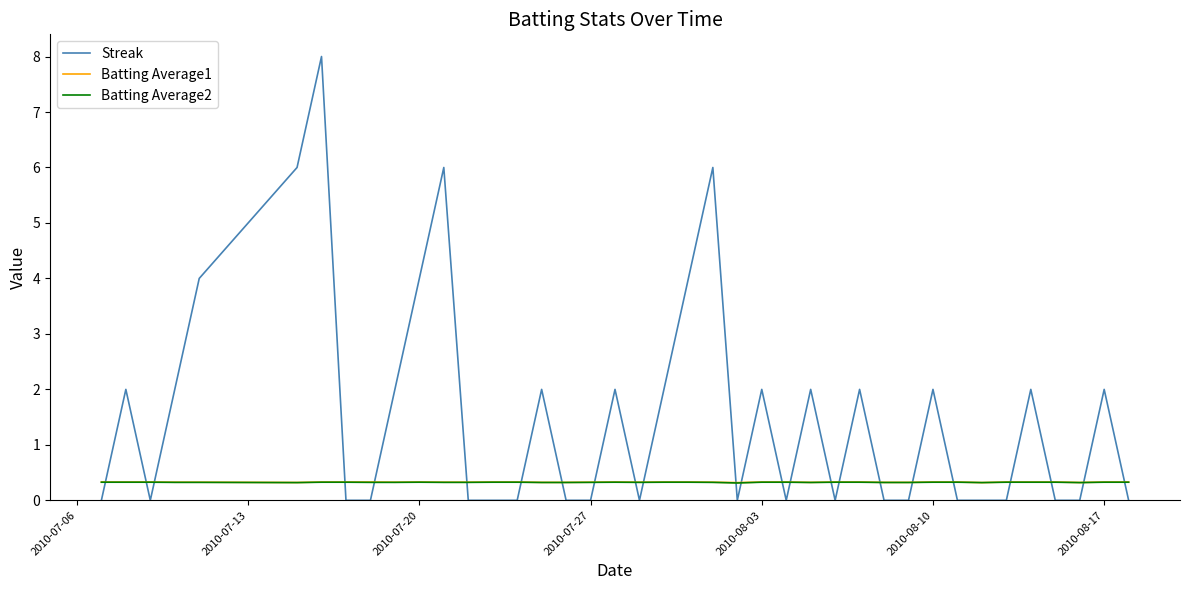

After their last crossing, which series has the higher values: Batting Average1 or Streak?

Batting Average1